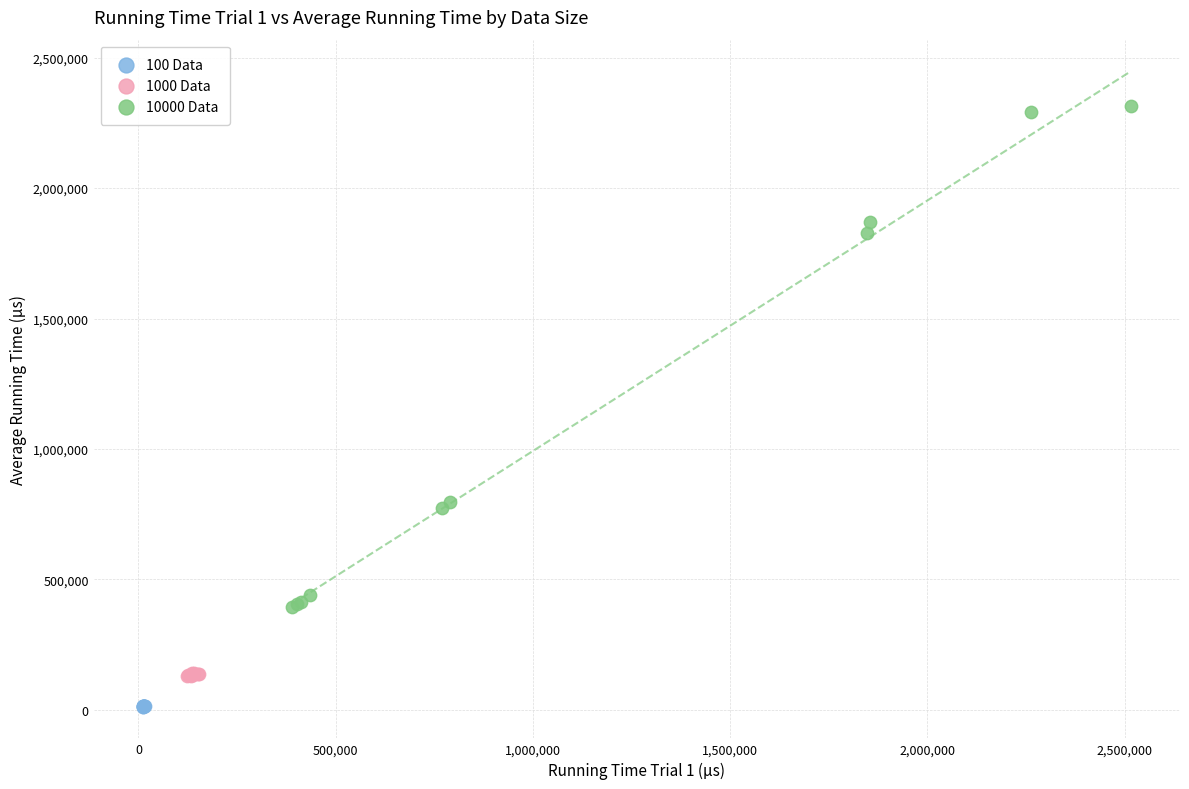

Which series has the largest Y range (max minus min)?

10000 Data